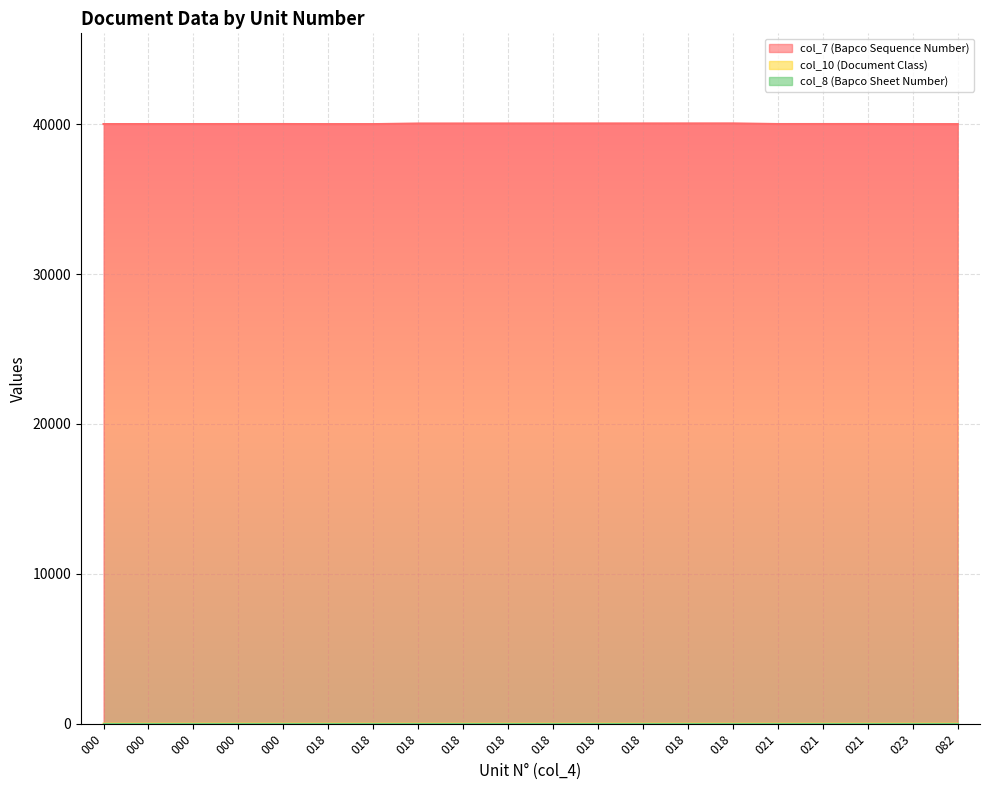

Which series has the largest total across all categories?

col_7 (Bapco Sequence Number)